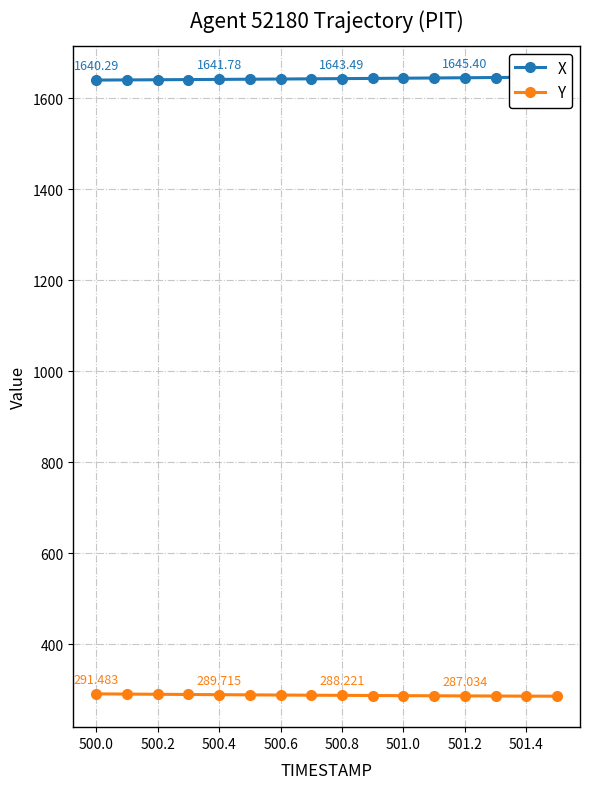

Rank the series at 501.2 from highest to lowest value.

X, Y